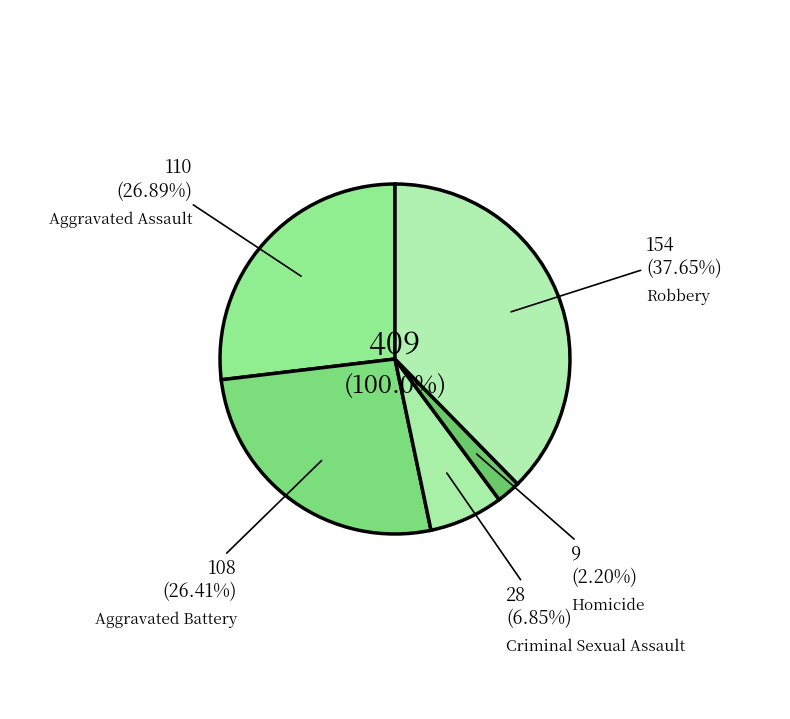

Does any single category account for the majority?

No